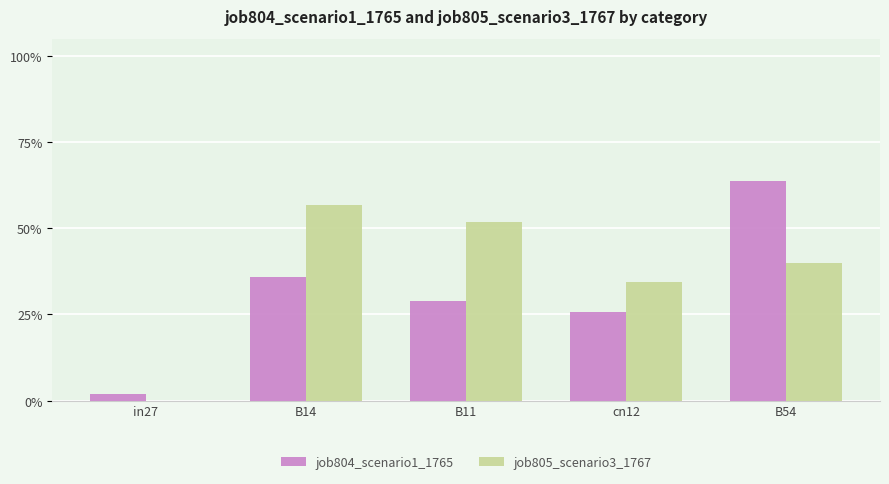

Which label corresponds to the smallest value in the chart?

in27